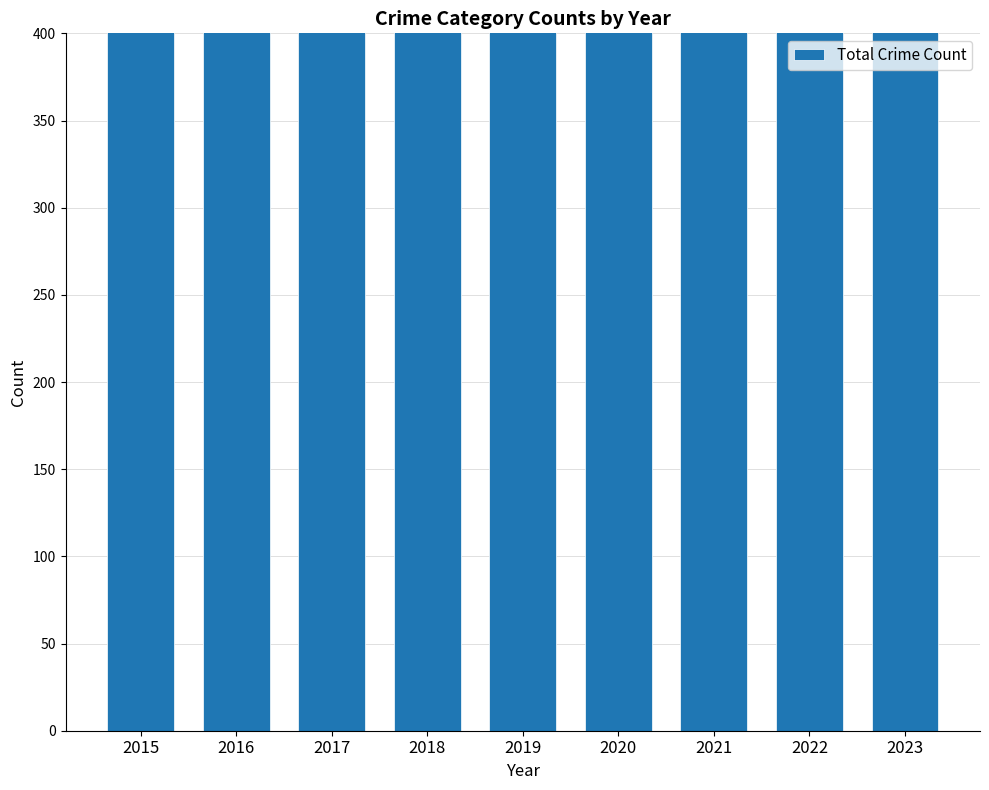

What is the average value?

571